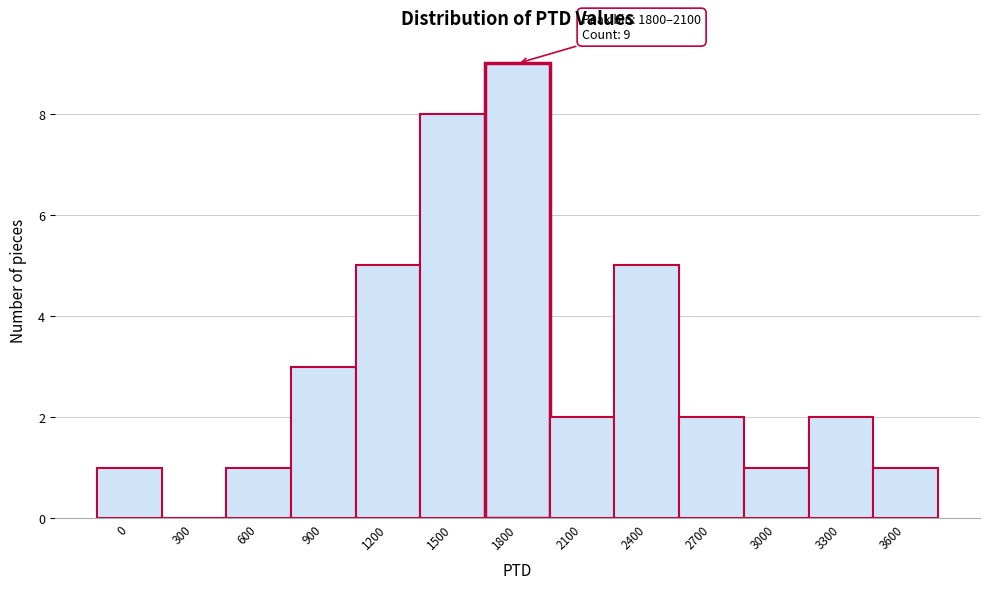

Reading left to right, extract all data points from this chart.

0=1	300=0	600=1	900=3	1200=5	1500=8	1800=9	2100=2	2400=5	2700=2	3000=1	3300=2	3600=1